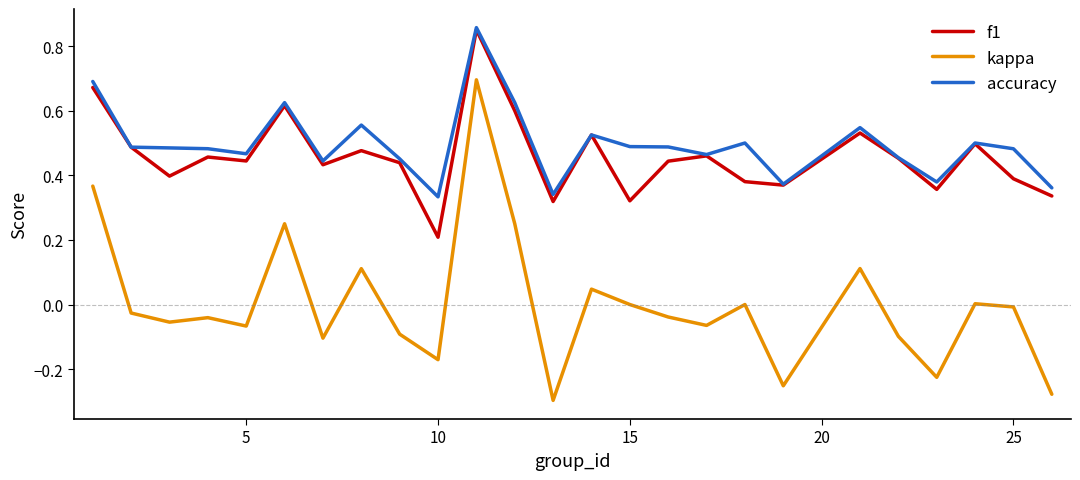

Which series has the largest range (max minus min)?

kappa